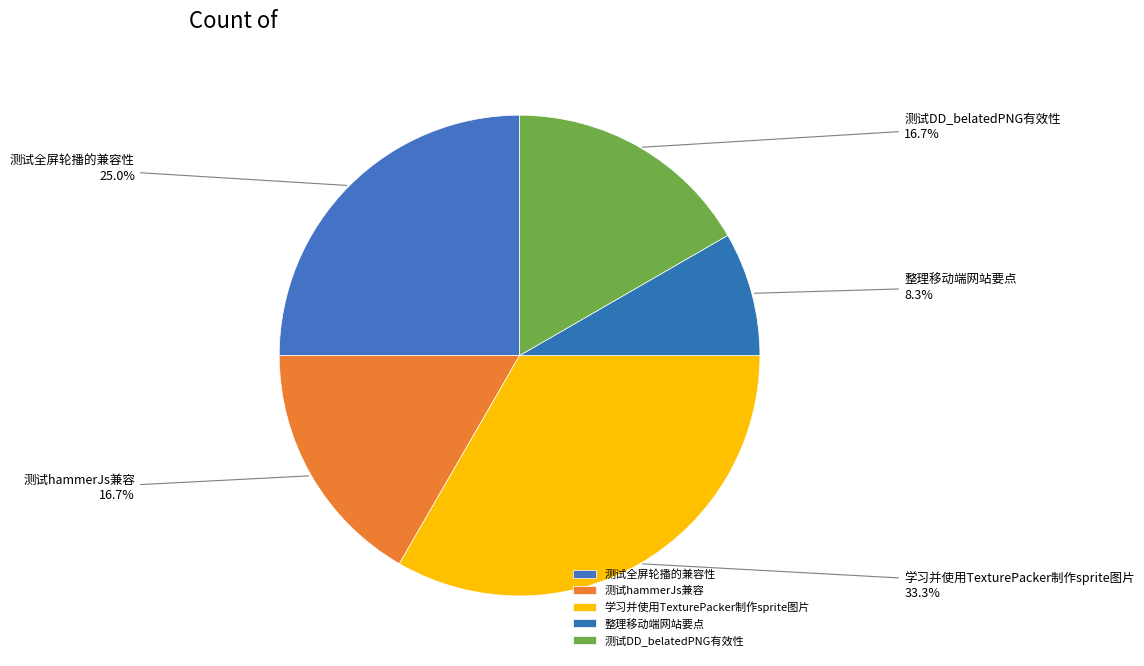

Does 测试DD_belatedPNG有效性 account for over 50% of the chart?

No